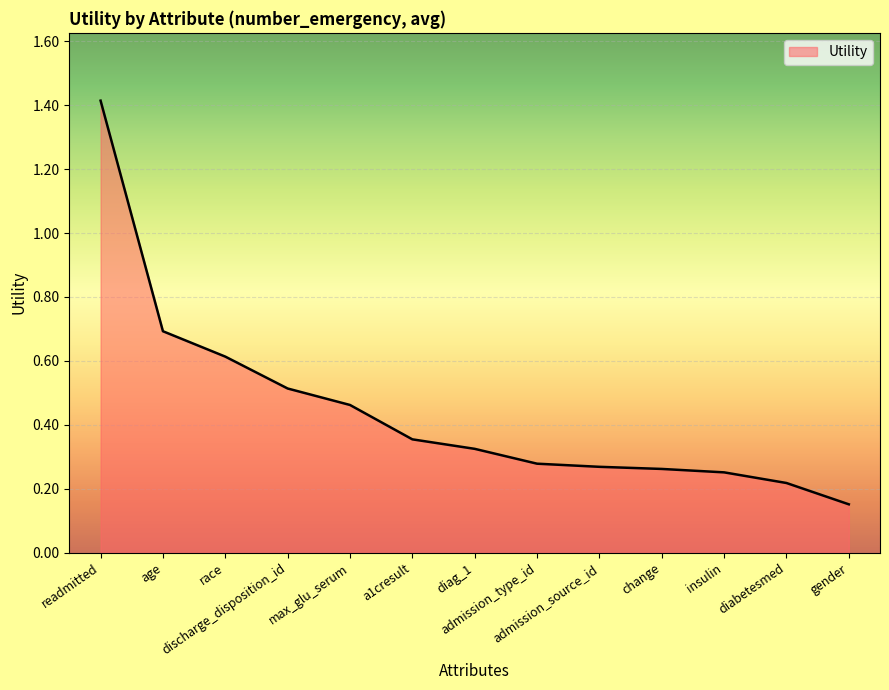

What is the greatest value displayed?

1.4